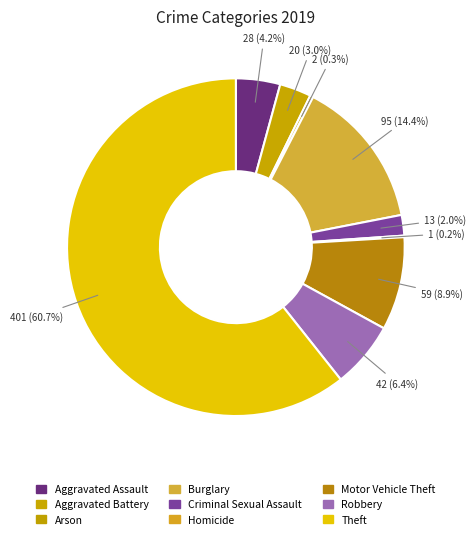

To the nearest percent, what portion does Aggravated Assault represent?

4%